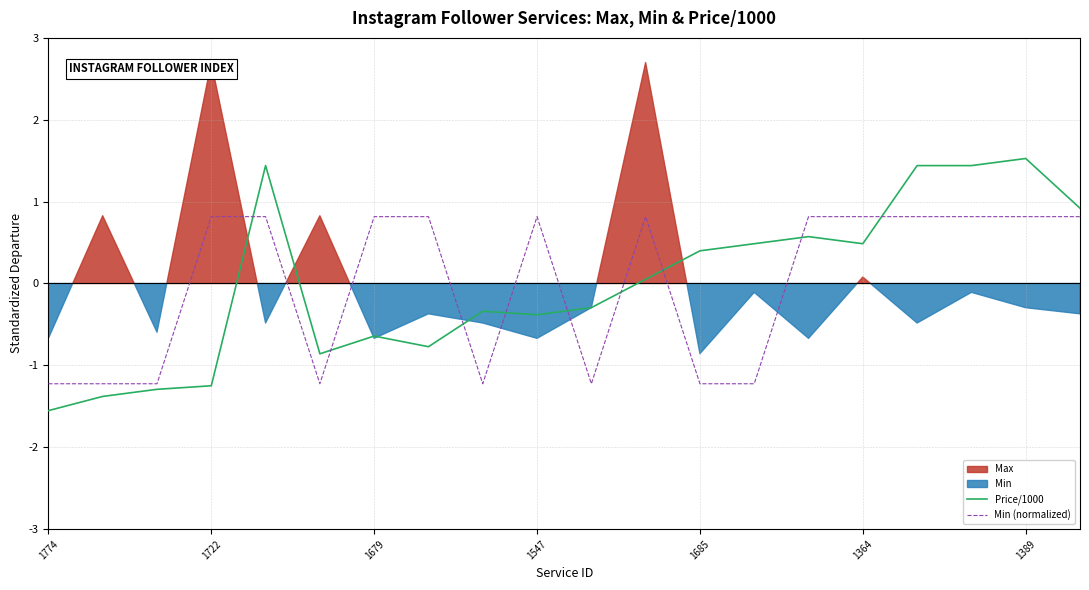

Which series has the largest total across all categories?

Price/1000